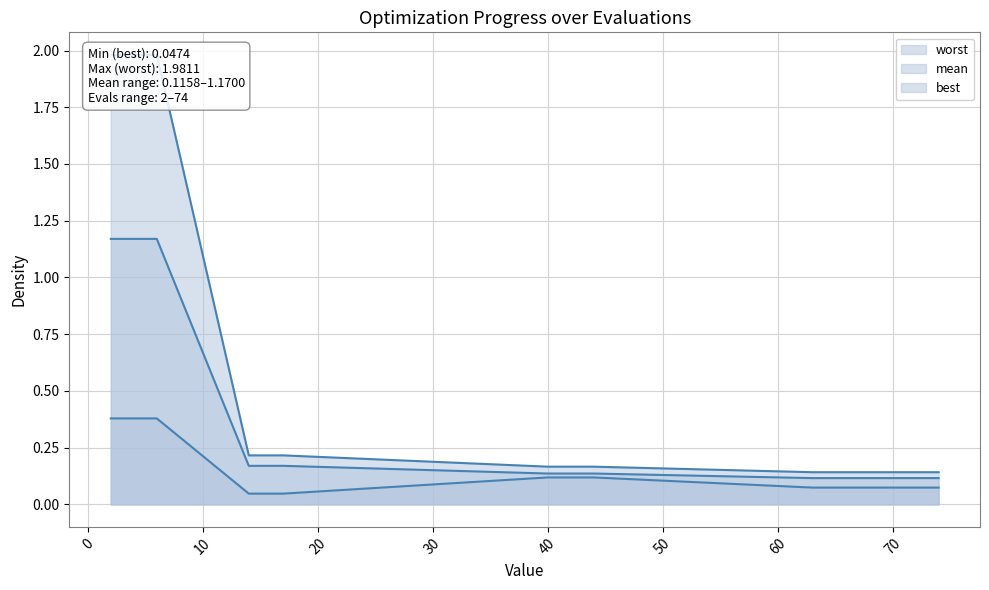

Which series has the widest spread of values?

worst